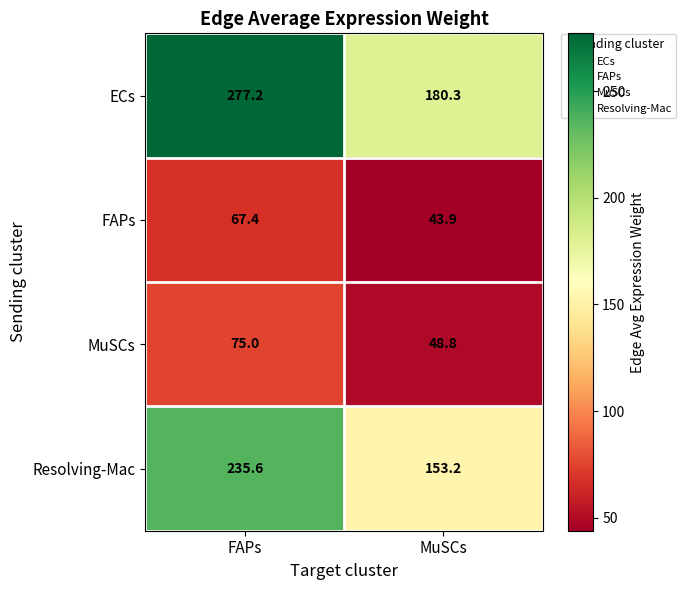

Where is FAPs nearest to the value 55?

MuSCs